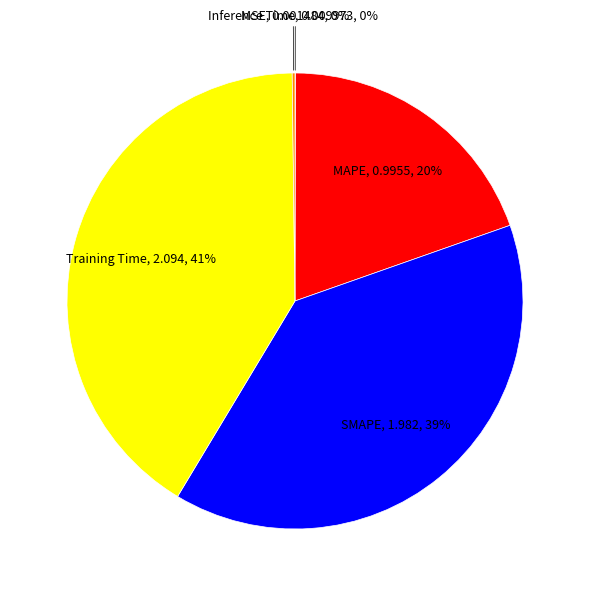

Combined, do MAPE and Training Time account for over 50%?

Yes